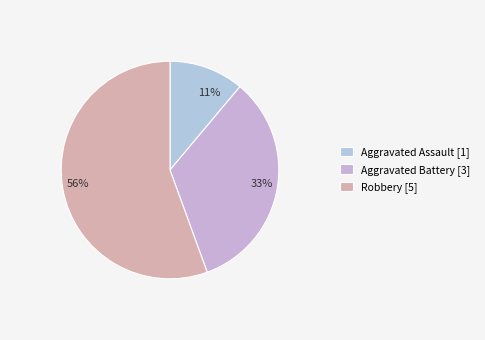

What is the majority slice?

Robbery [5]